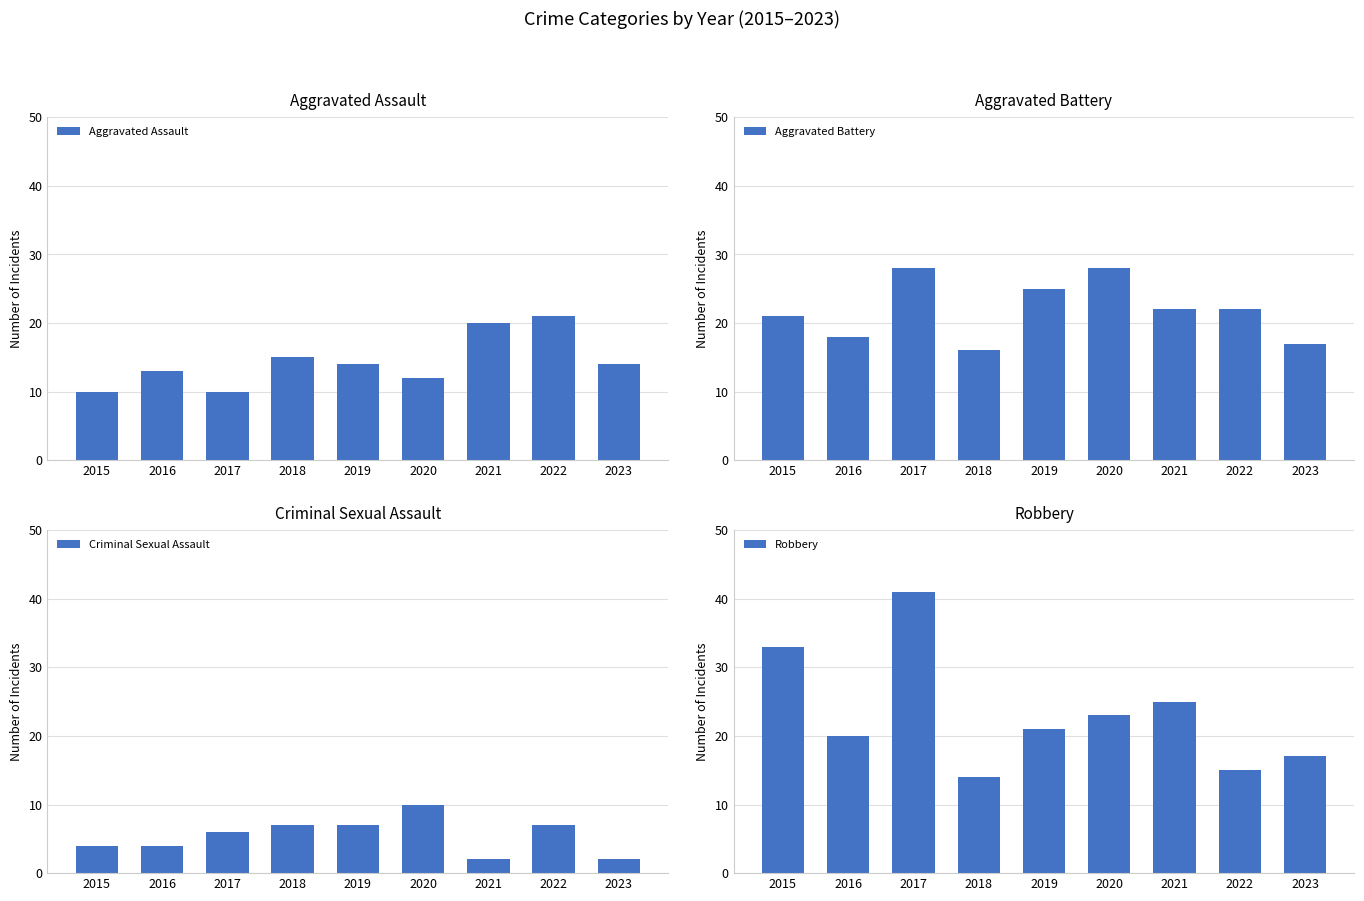

What is the minimum value for Aggravated Battery?

16